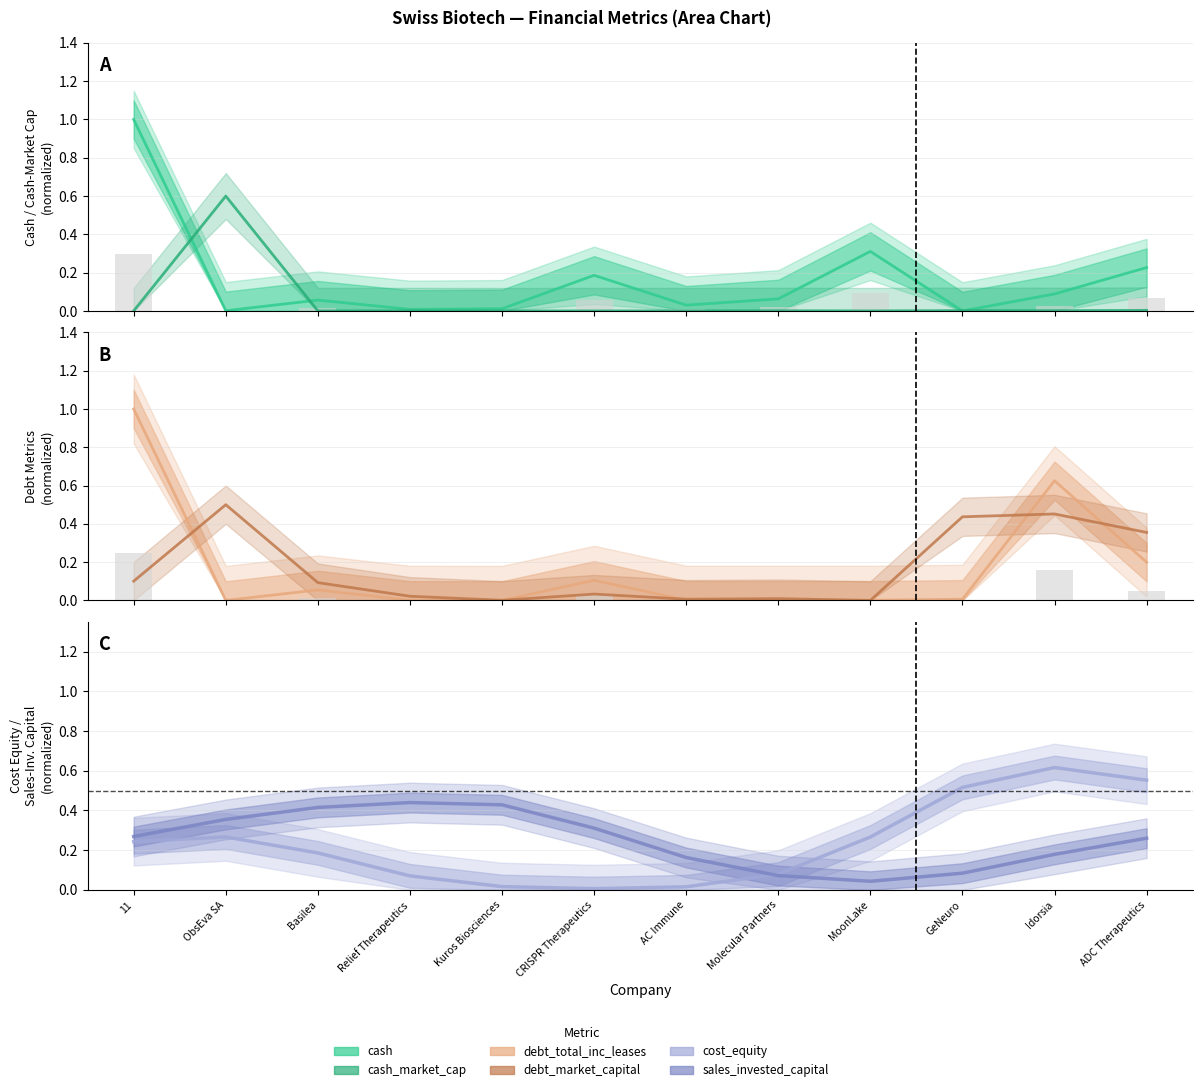

What is the greatest value displayed?

1.0